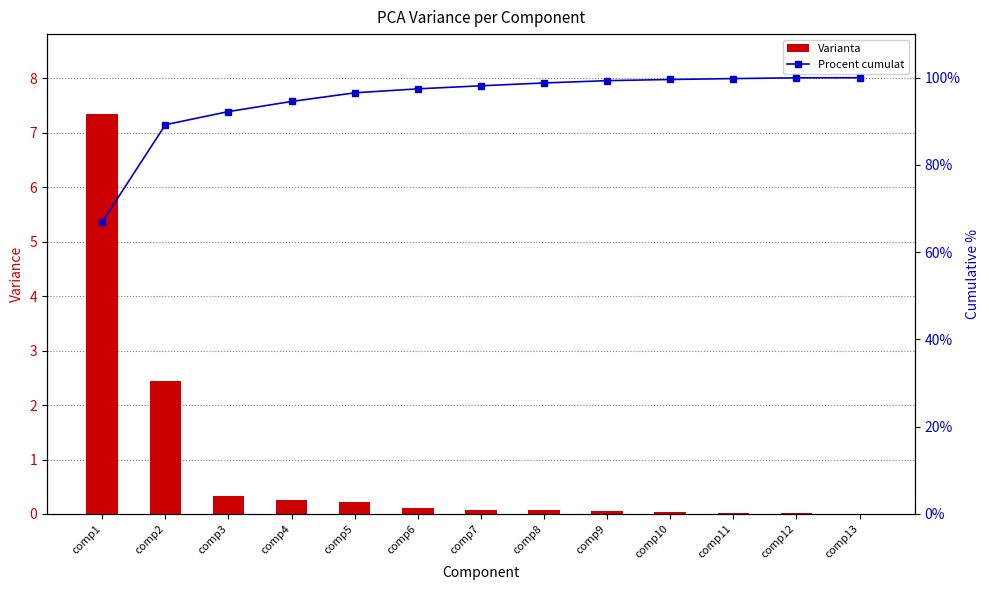

What is the spread (max minus min) of values at comp1?

59.6